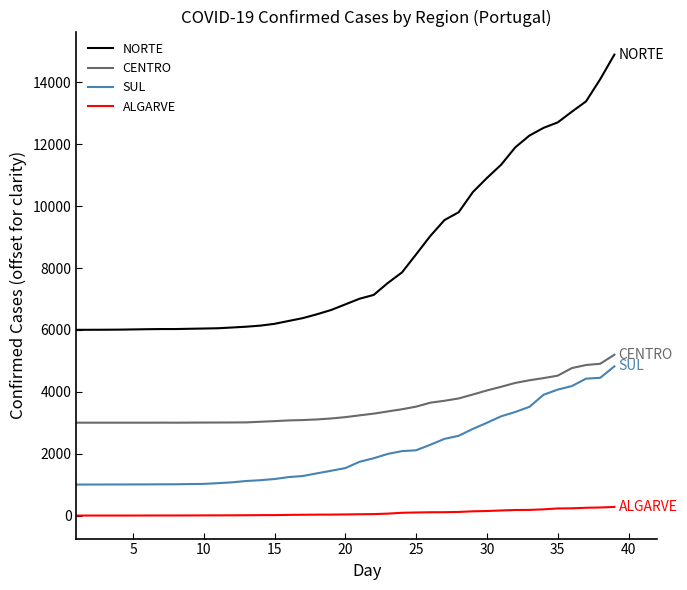

Which series has the largest range (max minus min)?

NORTE